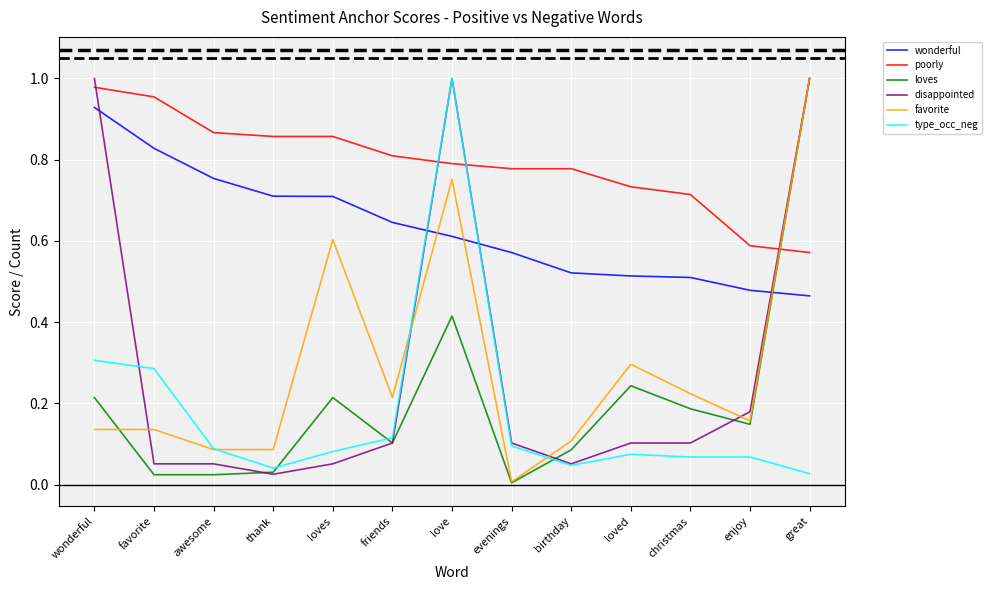

Which series changed the most between love and birthday?

type_occ_neg